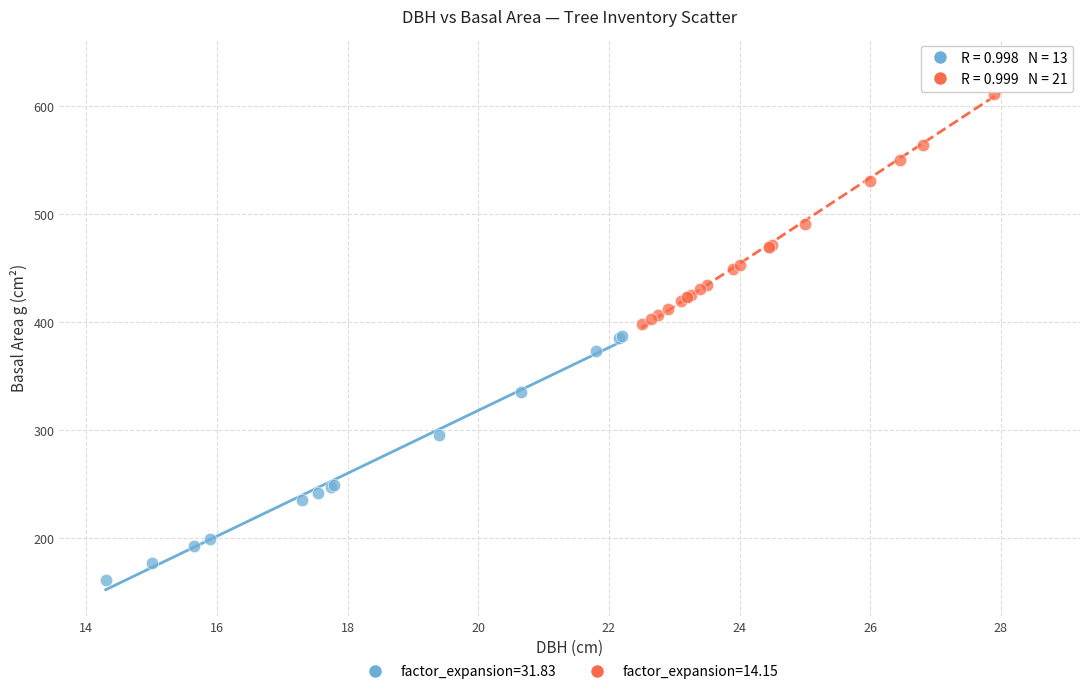

Which series contains the highest Y value?

factor_expansion=14.15